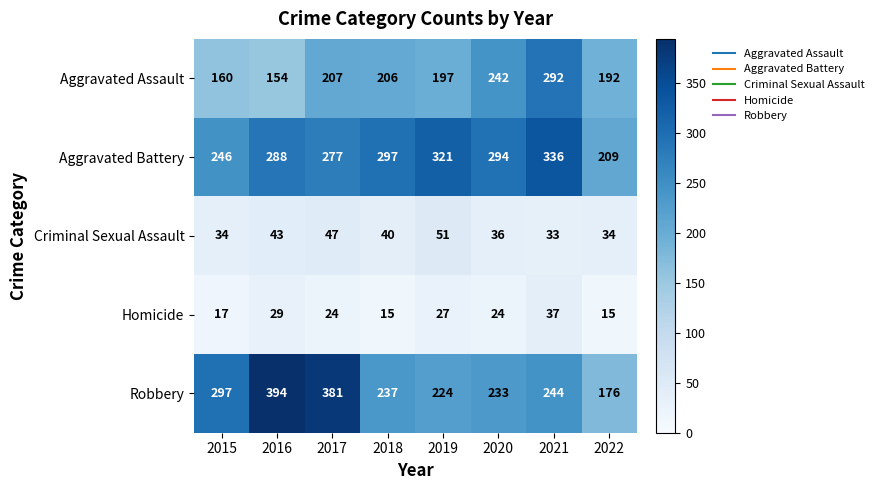

The value of Homicide at 2020 is 9. True or false?

False